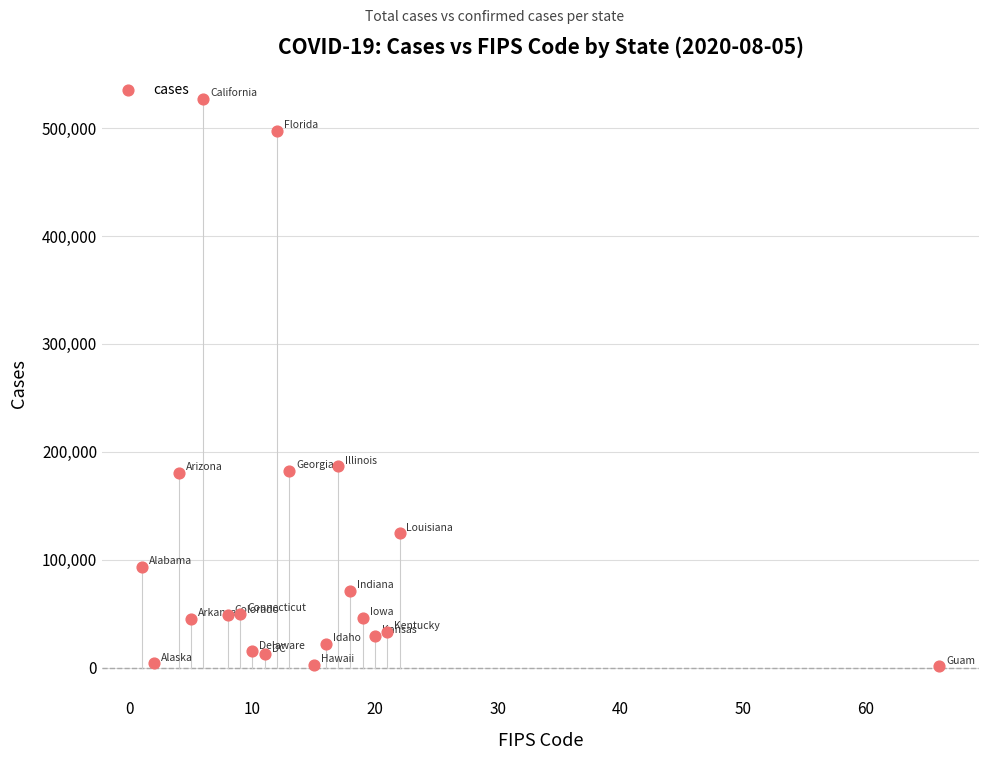

What is the range of Y values (max minus min)?

525995